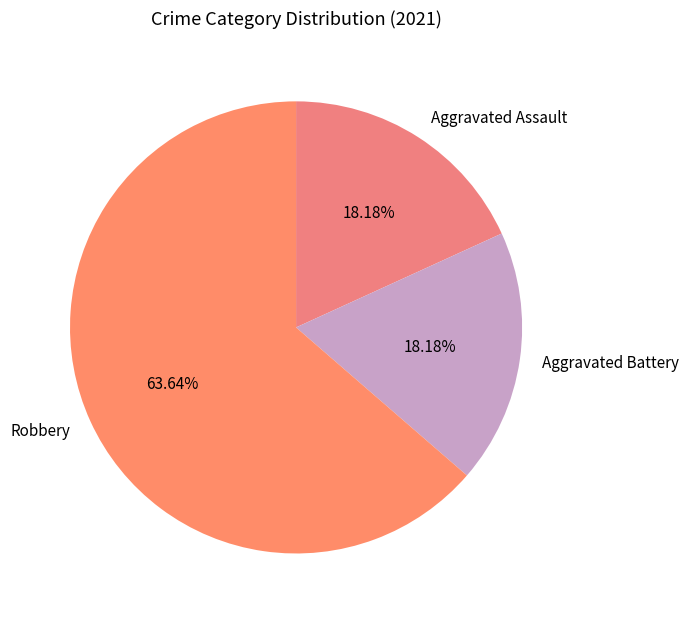

Combined, what portion of the pie is Robbery and Aggravated Assault?

81.8%